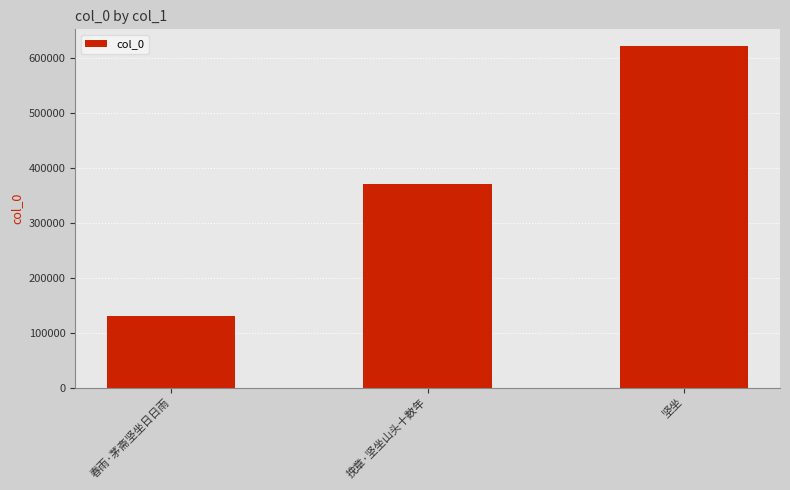

What position from the left is 挽章·坚坐山头十数年?

2